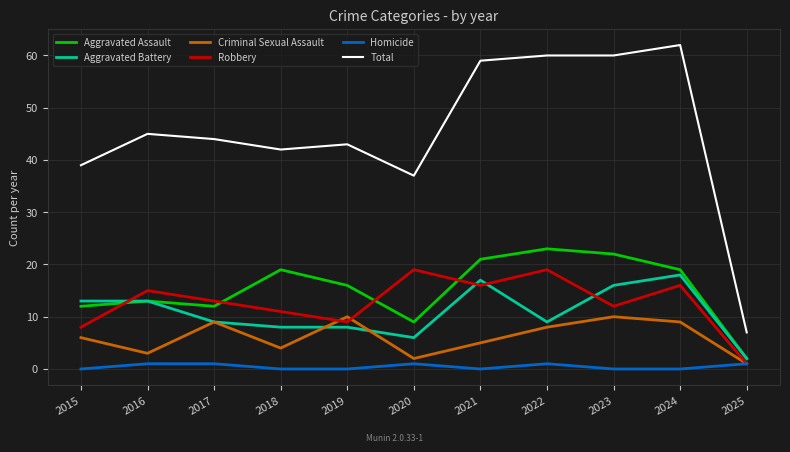

What is the greatest value displayed?

62